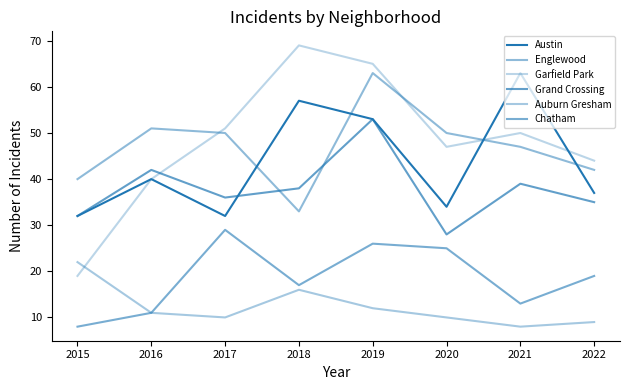

At which label does Auburn Gresham reach its minimum?

2021